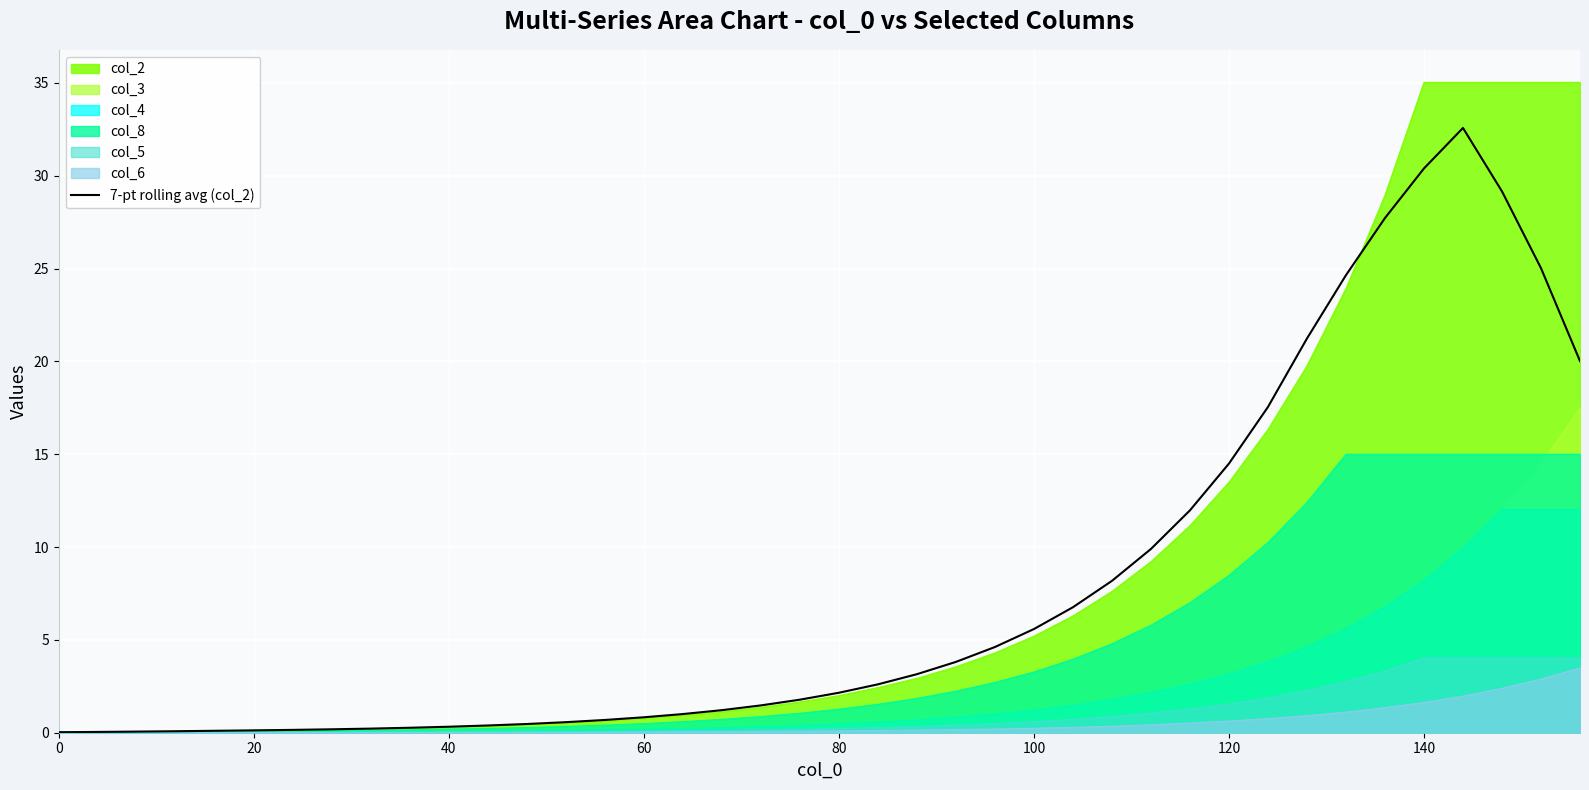

What is the maximum value shown in the chart?

35.0